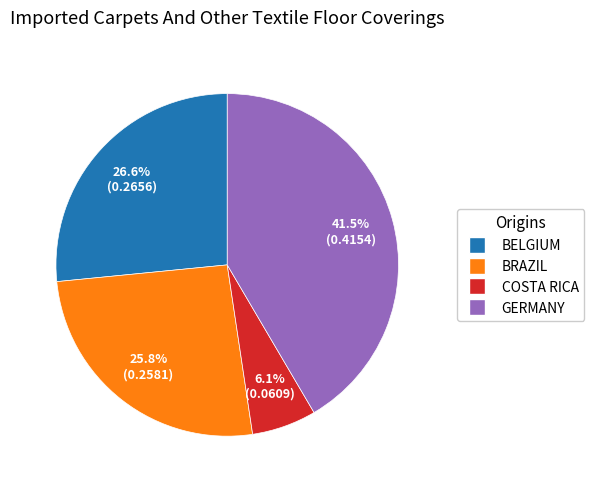

Is there any slice that represents more than half of the pie?

No